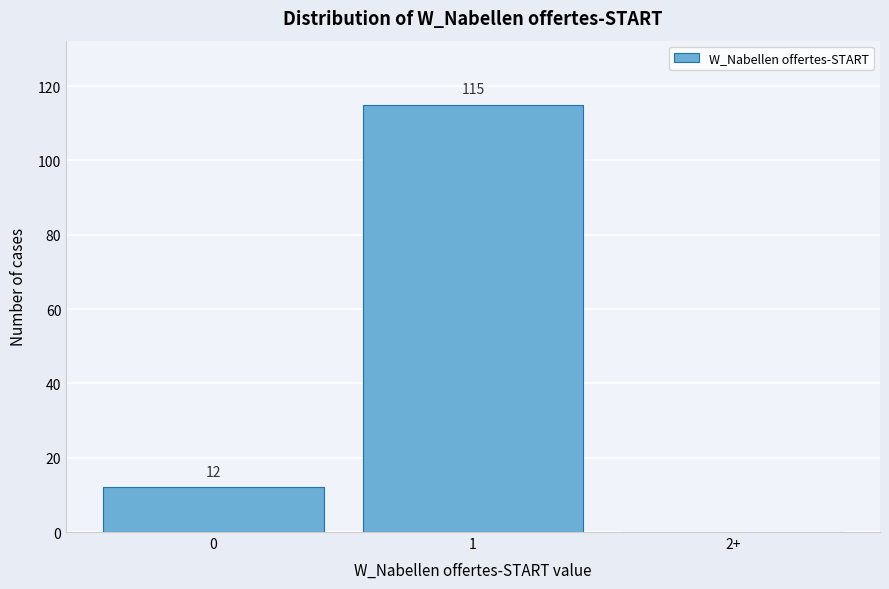

Reading left to right, what are all the values shown in this chart?

0=12	1=115	2+=0